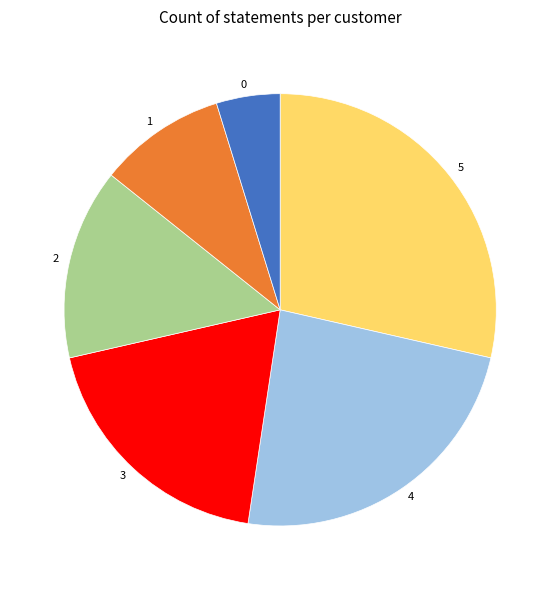

Which has a higher value, 0 or 5?

5